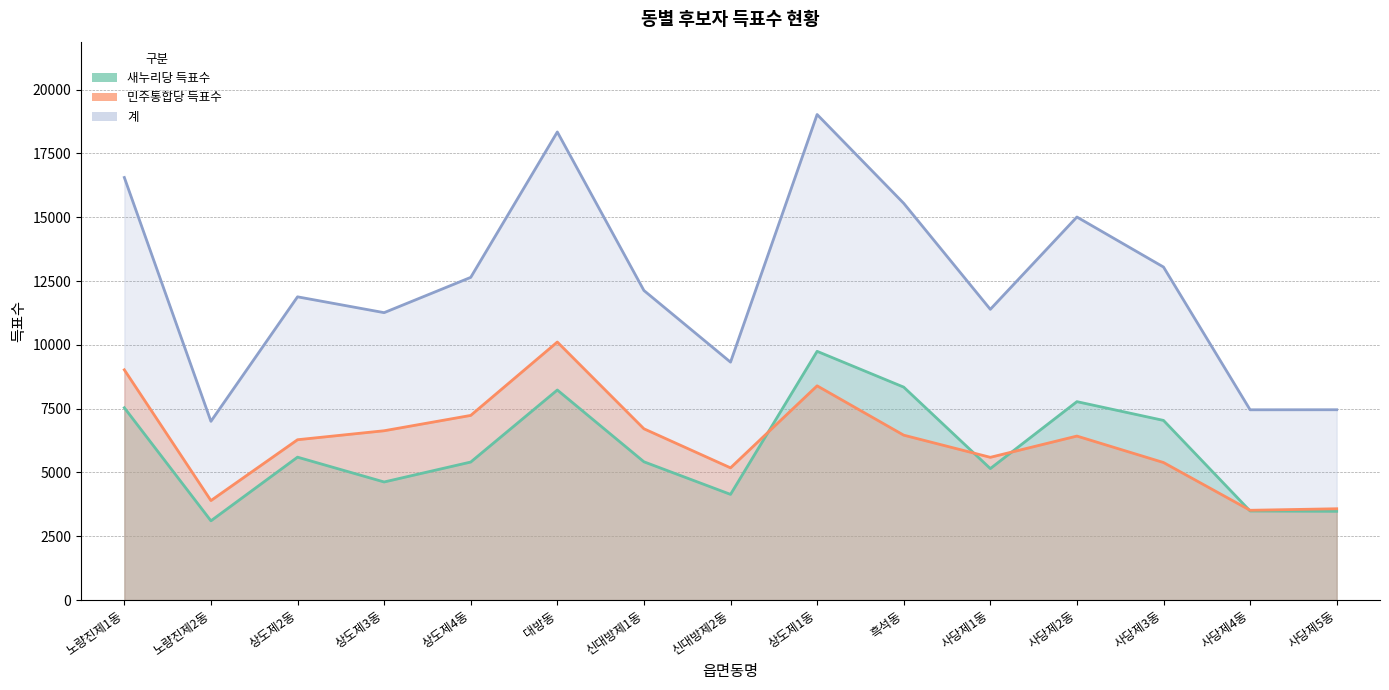

What is the value of the 계 point at the 5th from the left?

12643